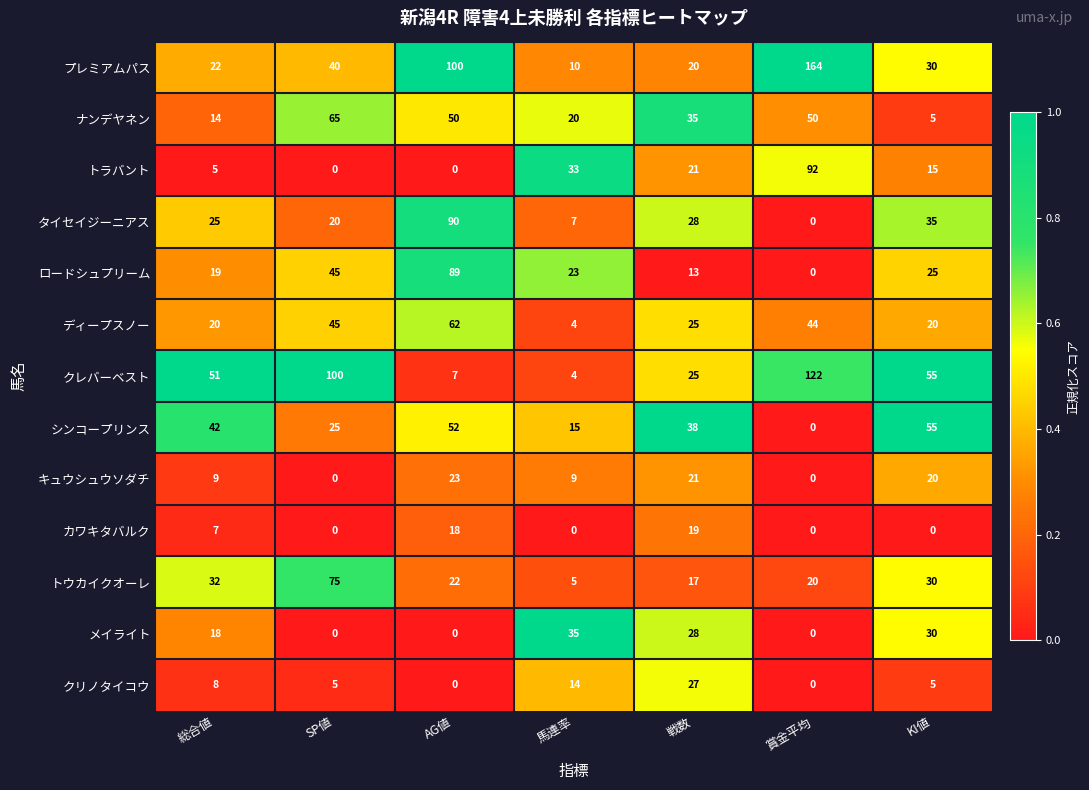

What is the maximum value shown in the chart?

164